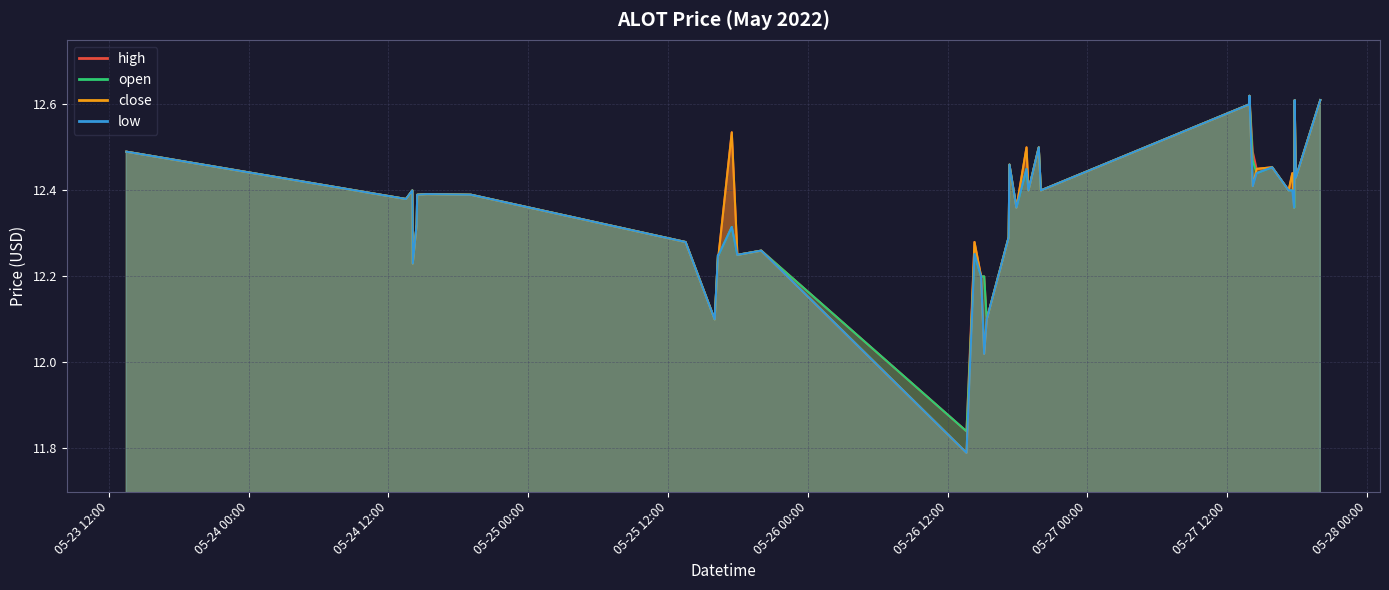

What is the sum of the close values at 2022-05-27 13:53:00 and 2022-05-24 14:25:00?

24.9